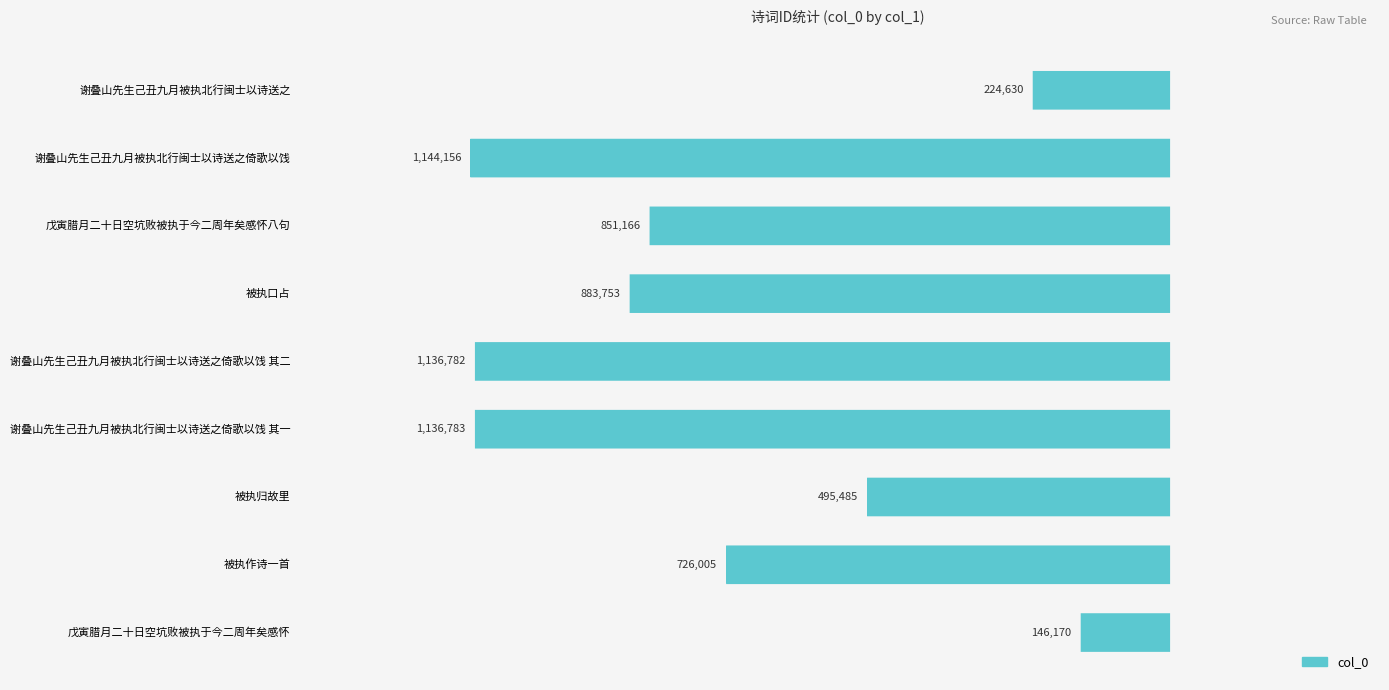

Does the chart contain stacked bars?

No